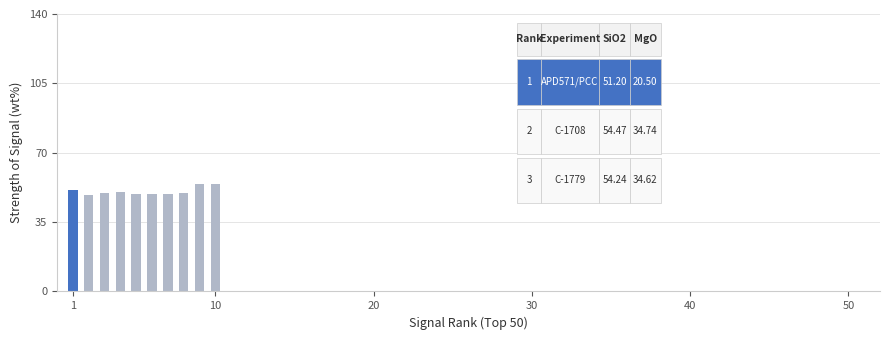

How many bars are there in total?

10